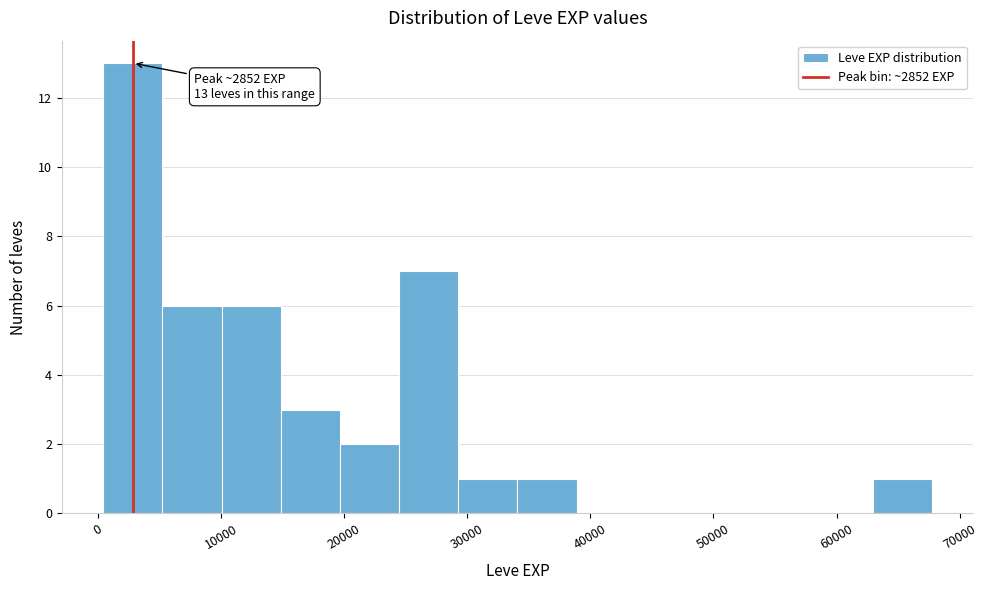

Over which range of the x-axis is the bar tallest?

0 to 5000